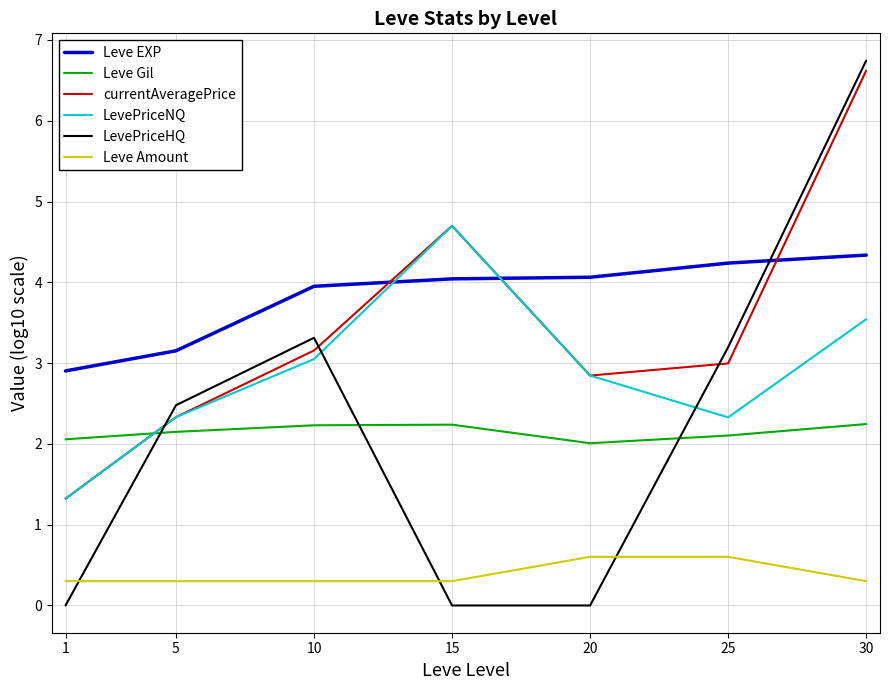

What is the sum of the currentAveragePrice values at 15 and 5?

7.0